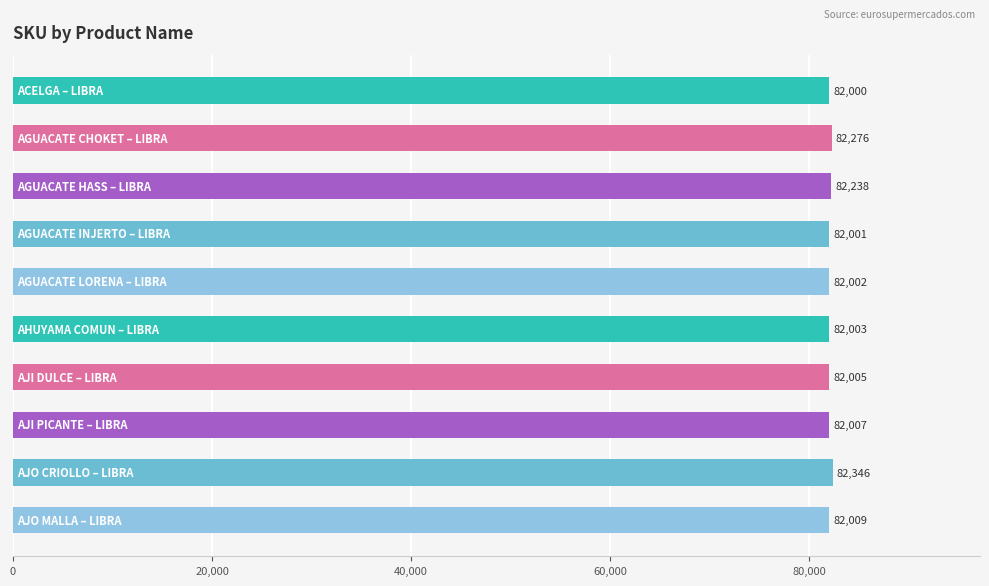

What is the greatest value displayed?

82346